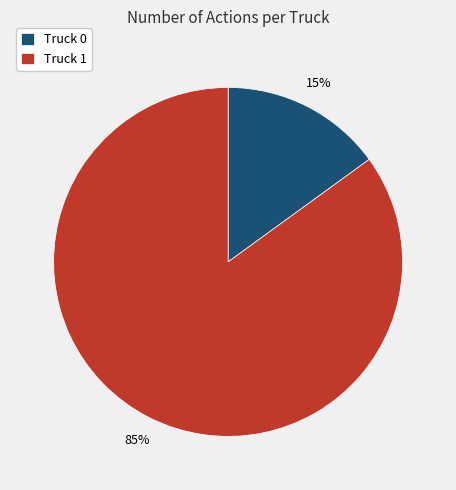

To the nearest percent, what is the difference between the largest and smallest slice percentages?

70%